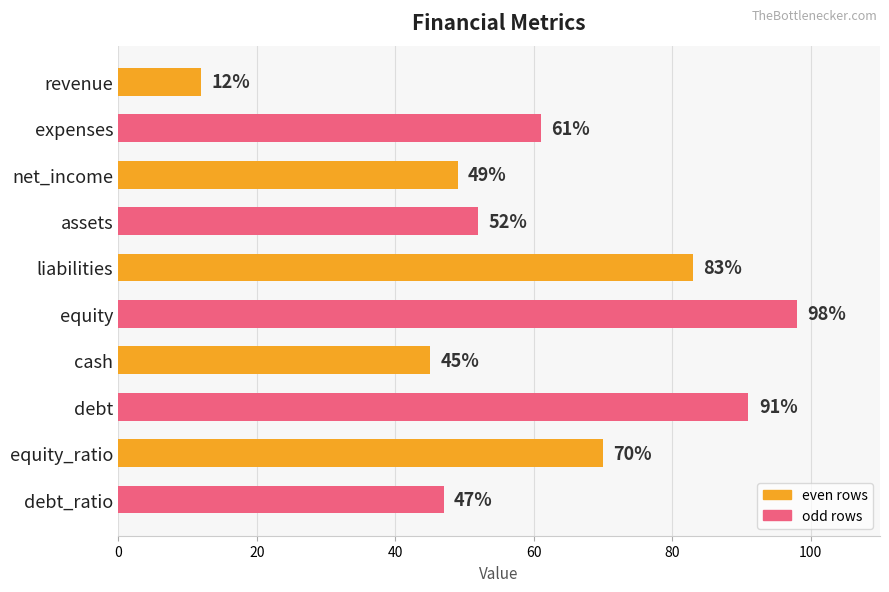

What is the change in value from assets to equity?

+46